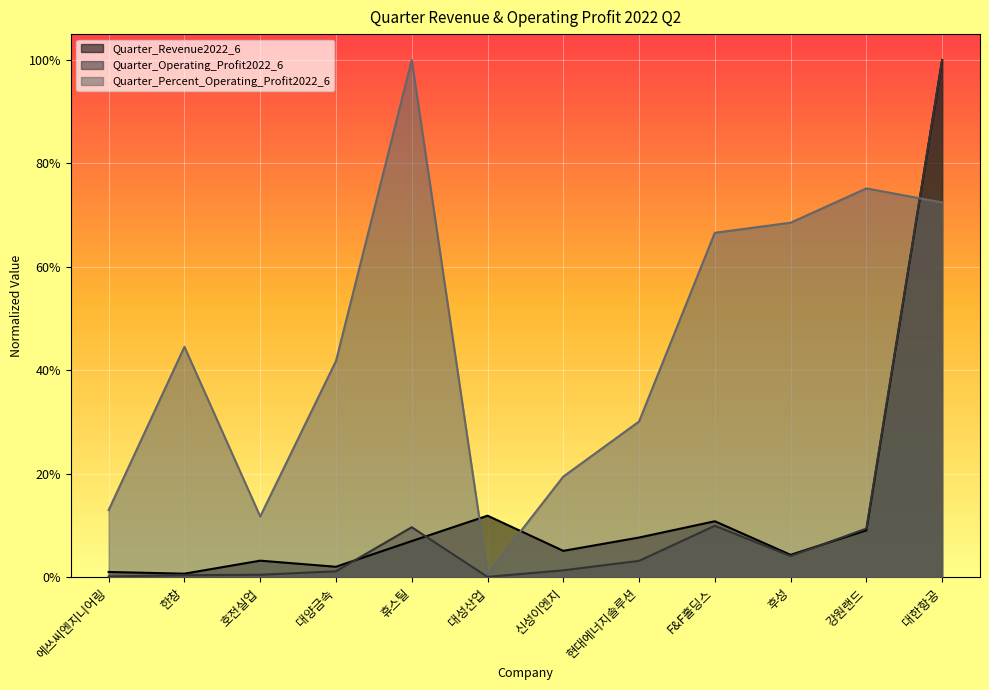

Count the number of categories in the chart.

12